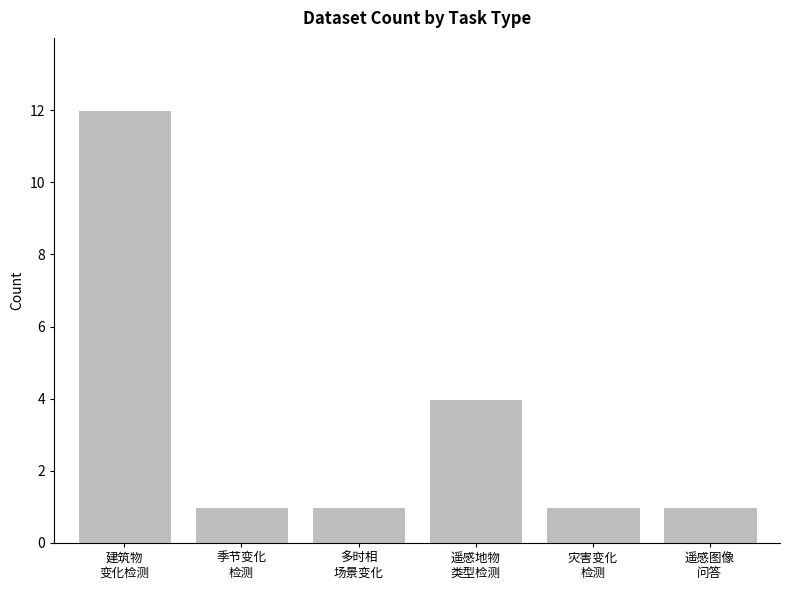

What is the value of the 4th bar from the left?

4